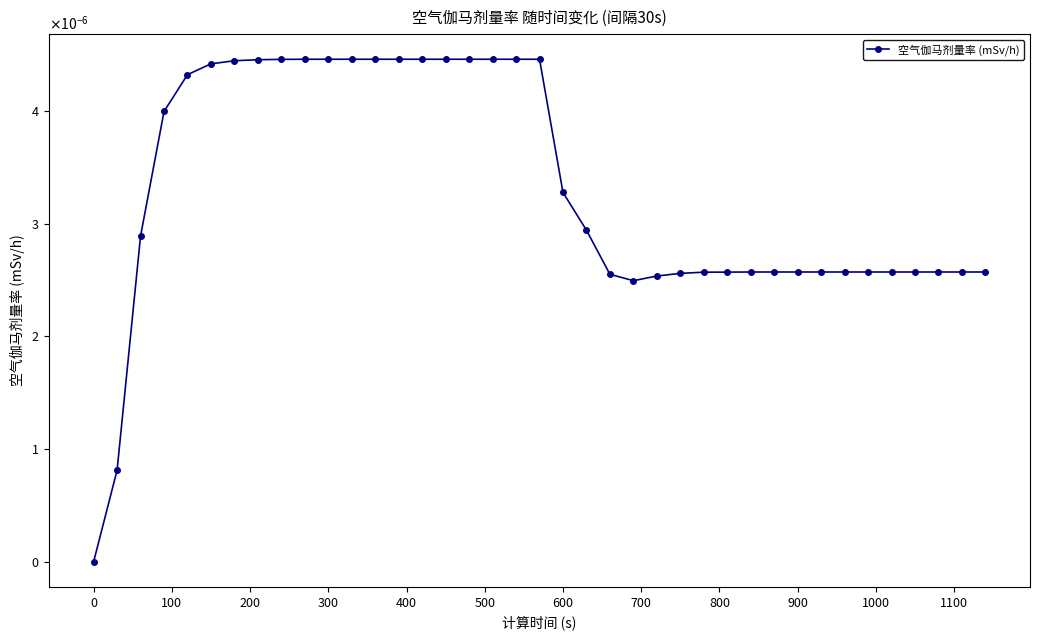

Does the chart have visible grid lines?

No